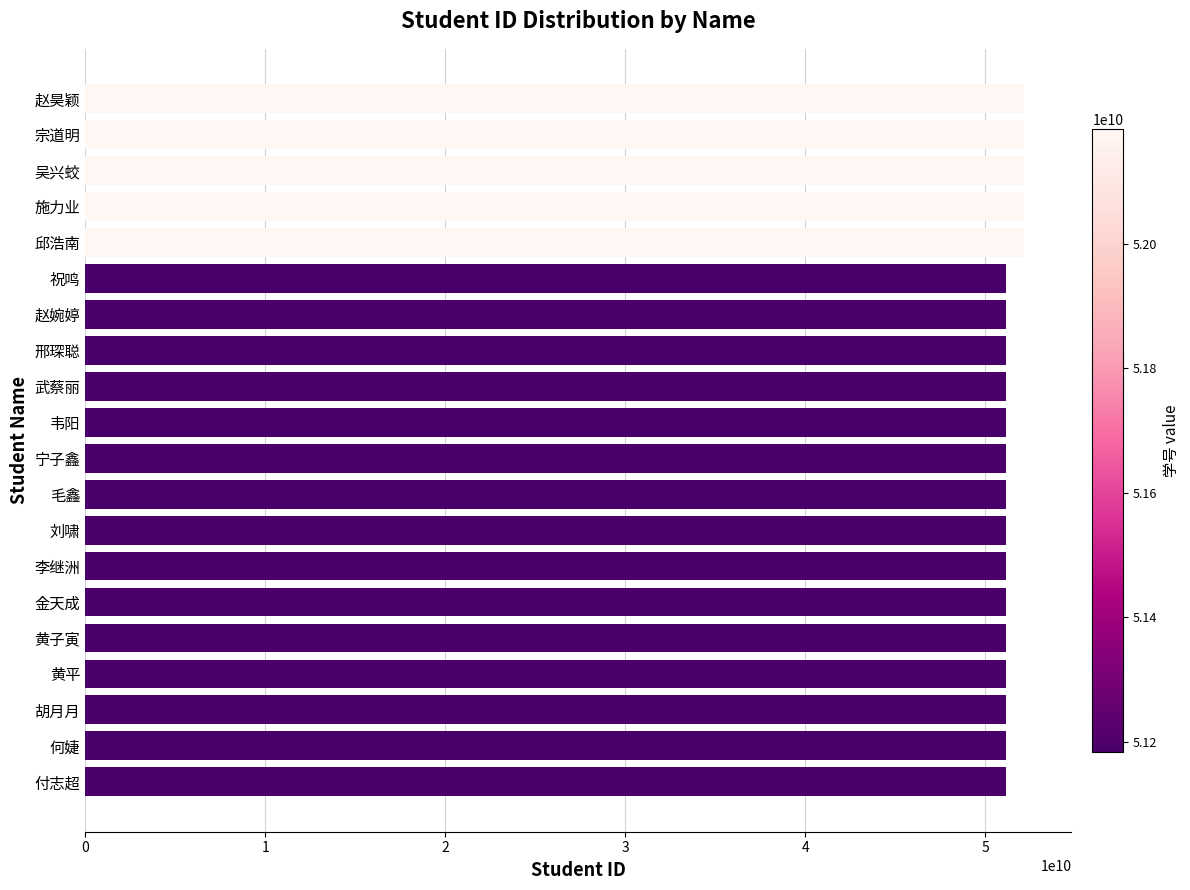

What is the sum of all values?

1028690120478